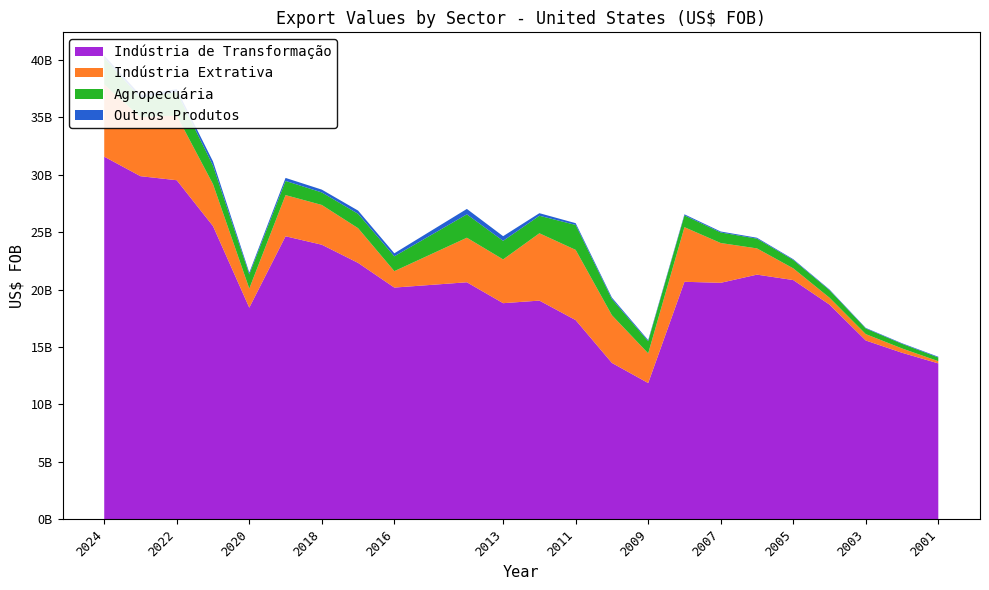

Reading left to right, extract all data points from this chart.

Indústria de Transformação: 31565195766	29865740335	29514503818	25520424297	18422887459	24636386263	23900836216	22319944164	20170899001	20632552893	18812207228	19037205658	17339526185	13611726923	11861029978	20675206359	20585262250	21297460650	20825165212	18688780305	15564561604	14496137404	13571525413
Indústria Extrativa: 6286670504	5141229270	5629223015	3649662231	1661776581	3583084918	3460301862	3021209866	1429259365	3877417505	3809670412	5859568183	6111273976	4152285865	2583742844	4751497766	3463282947	2281898379	1019583849	600069312	554967507	376204299	193701093
Agropecuária: 2310227687	1685697215	2051871533	1615700428	1226682502	1235851148	1090222330	1252410089	1291350535	2035395142	1616664277	1526166988	2172275126	1407153692	1058993112	1025203803	919158581	849707257	732511414	656860466	491672086	401074951	321687246
Outros Produtos: 206475200	222792913	242215988	359422313	159687452	260574295	245827427	278926956	263524923	471337048	405233828	223315870	153424051	129313172	94897528	95575561	83573602	78327017	66276567	57089348	48132850	51993081	61354267